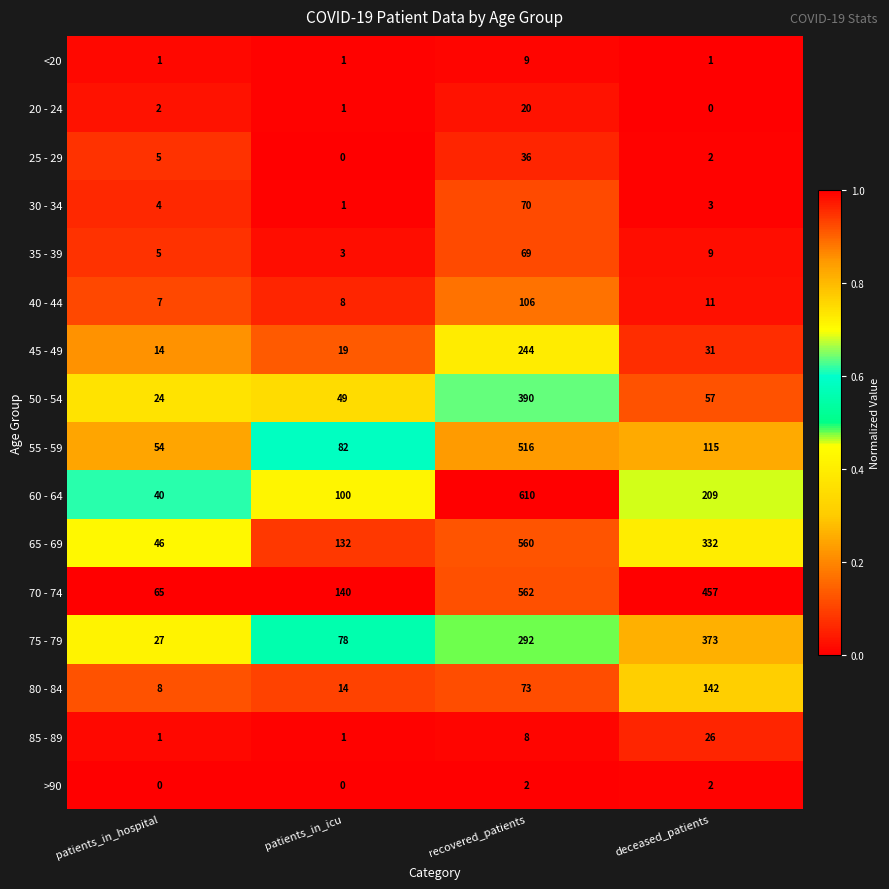

Where does the 55 - 59 series first go above 115?

recovered_patients